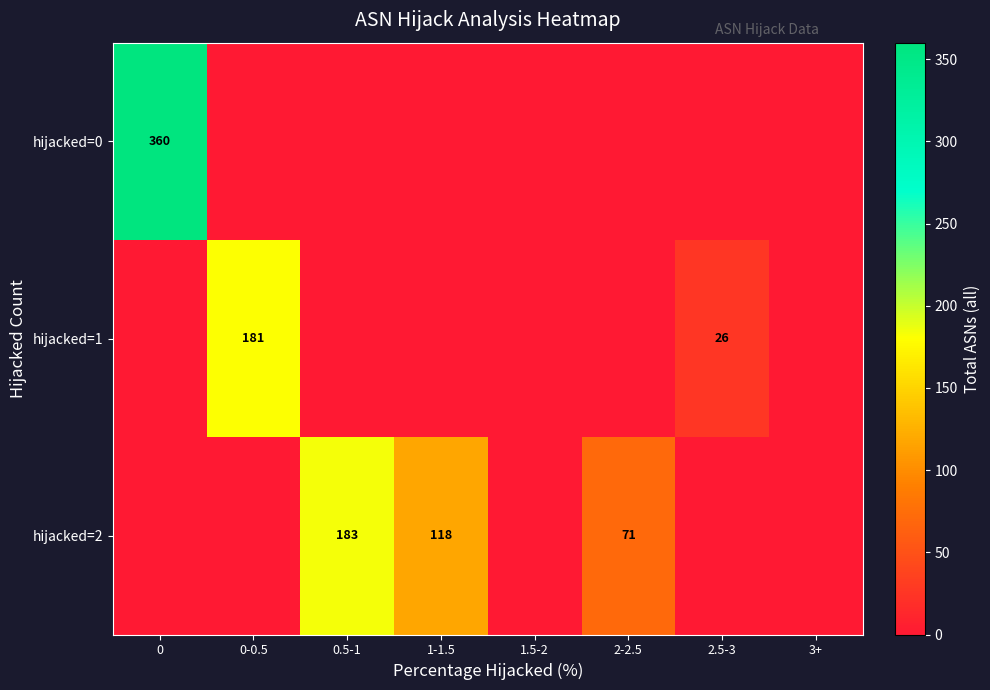

The value of hijacked=2 at 1-1.5 is 52. True or false?

False